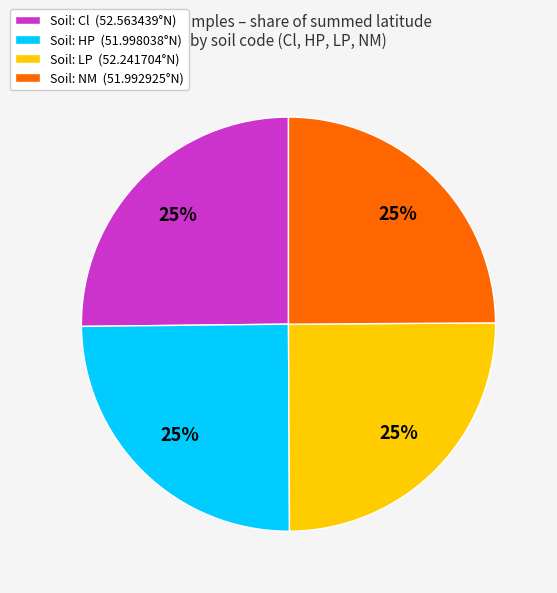

How many segments does this pie chart have?

4